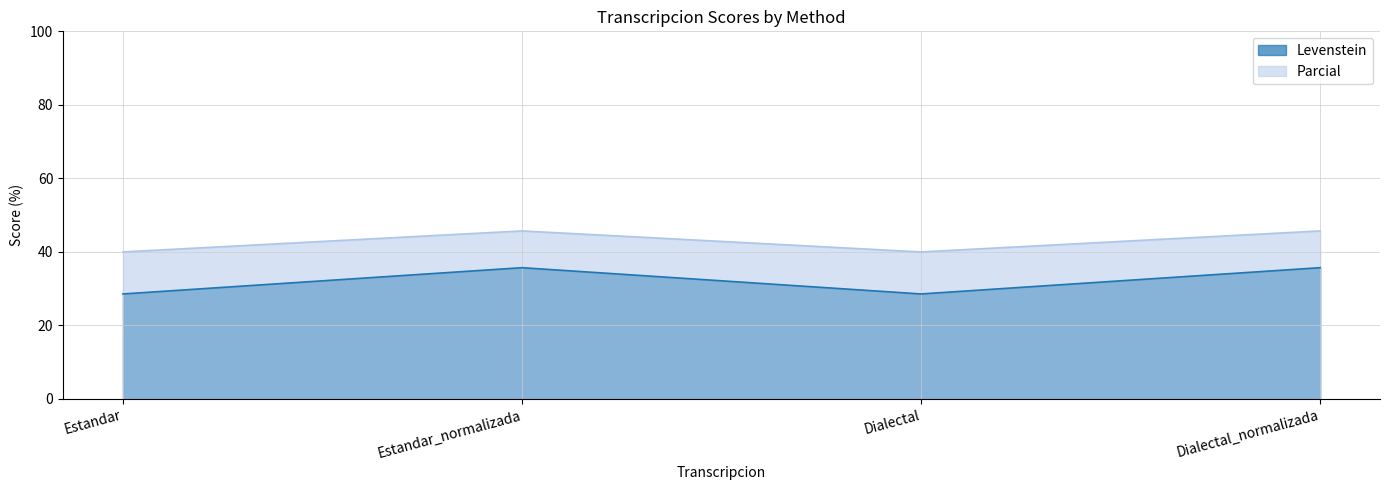

Reading right to left, transcribe all the data shown in this chart.

Levenstein: Dialectal_normalizada=35.7	Dialectal=28.6	Estandar_normalizada=35.7	Estandar=28.6
Parcial: Dialectal_normalizada=45.7	Dialectal=40.0	Estandar_normalizada=45.7	Estandar=40.0